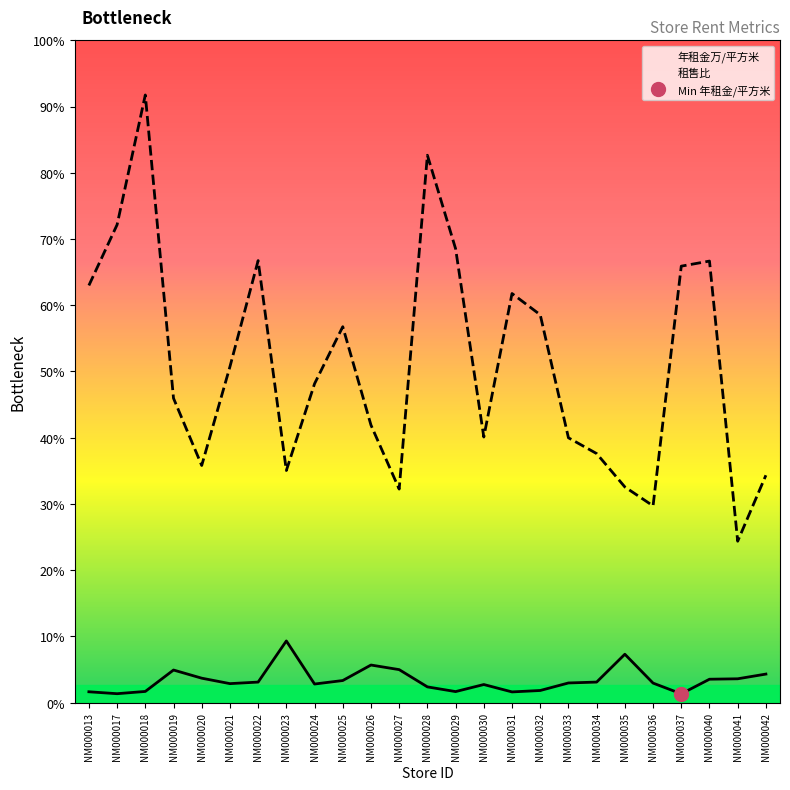

How many categories are shown in the chart?

25